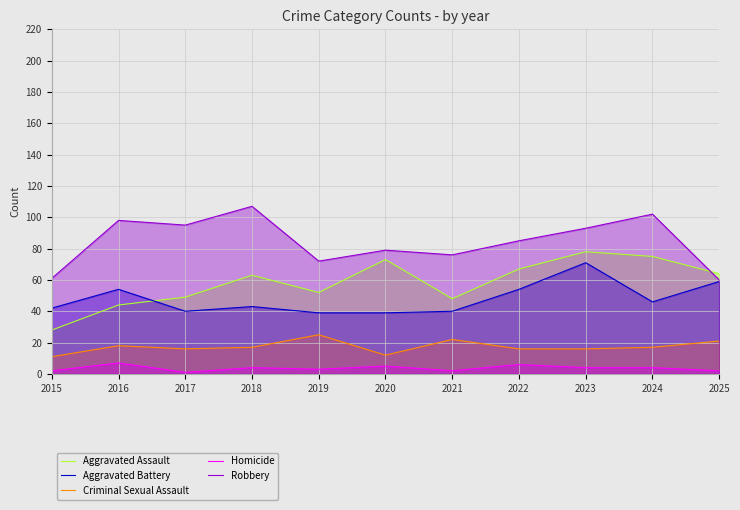

True or false: Aggravated Battery and Robbery cross at least once.

False